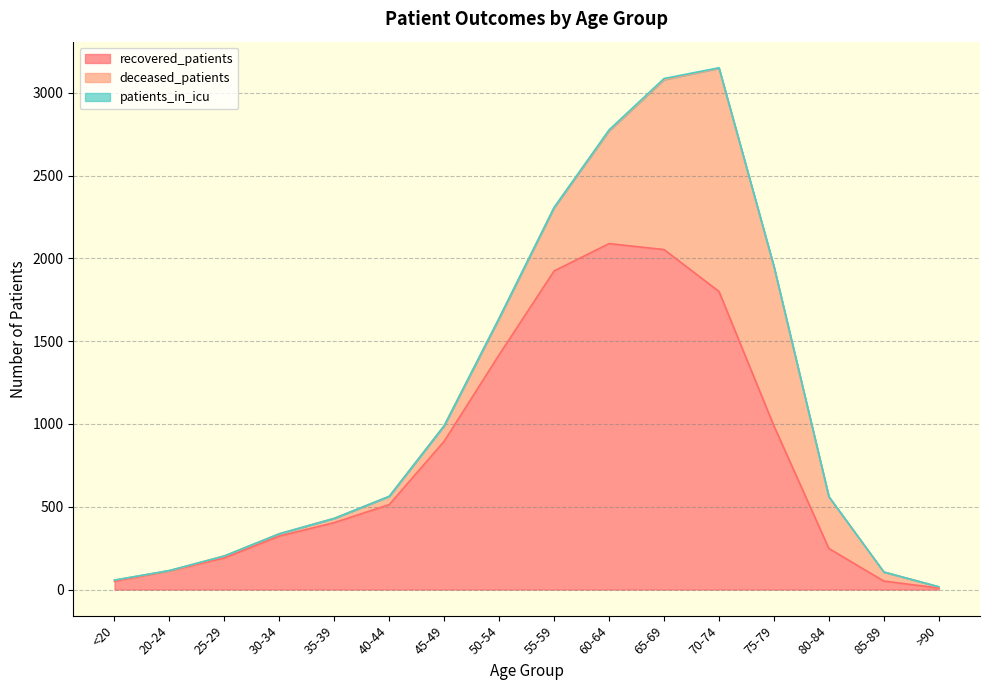

What are all the series names shown in the legend?

recovered_patients, deceased_patients, patients_in_icu